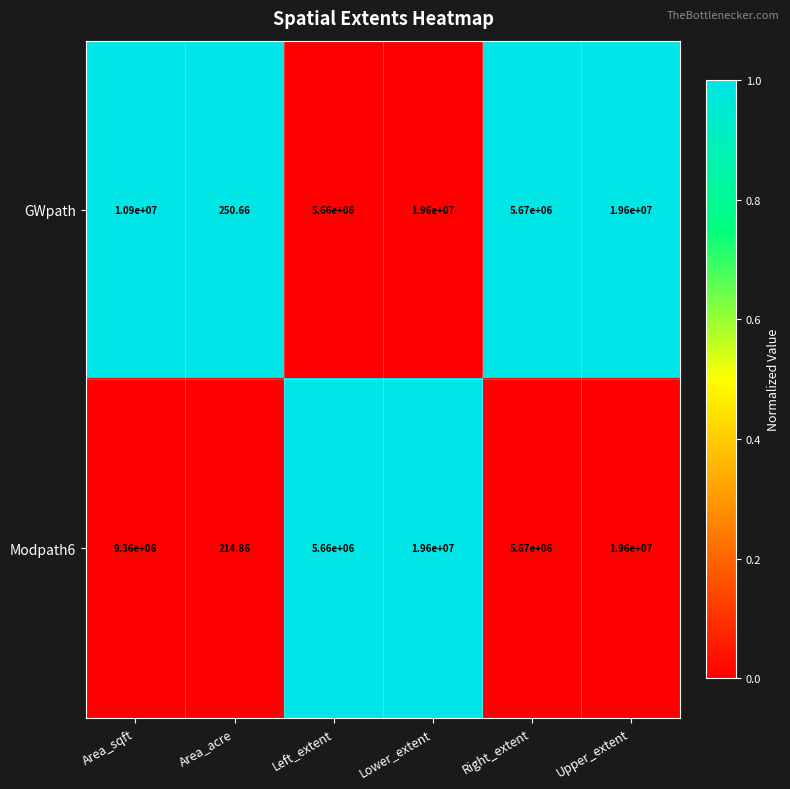

Between Area_sqft and Left_extent, which series saw the biggest shift?

GWpath